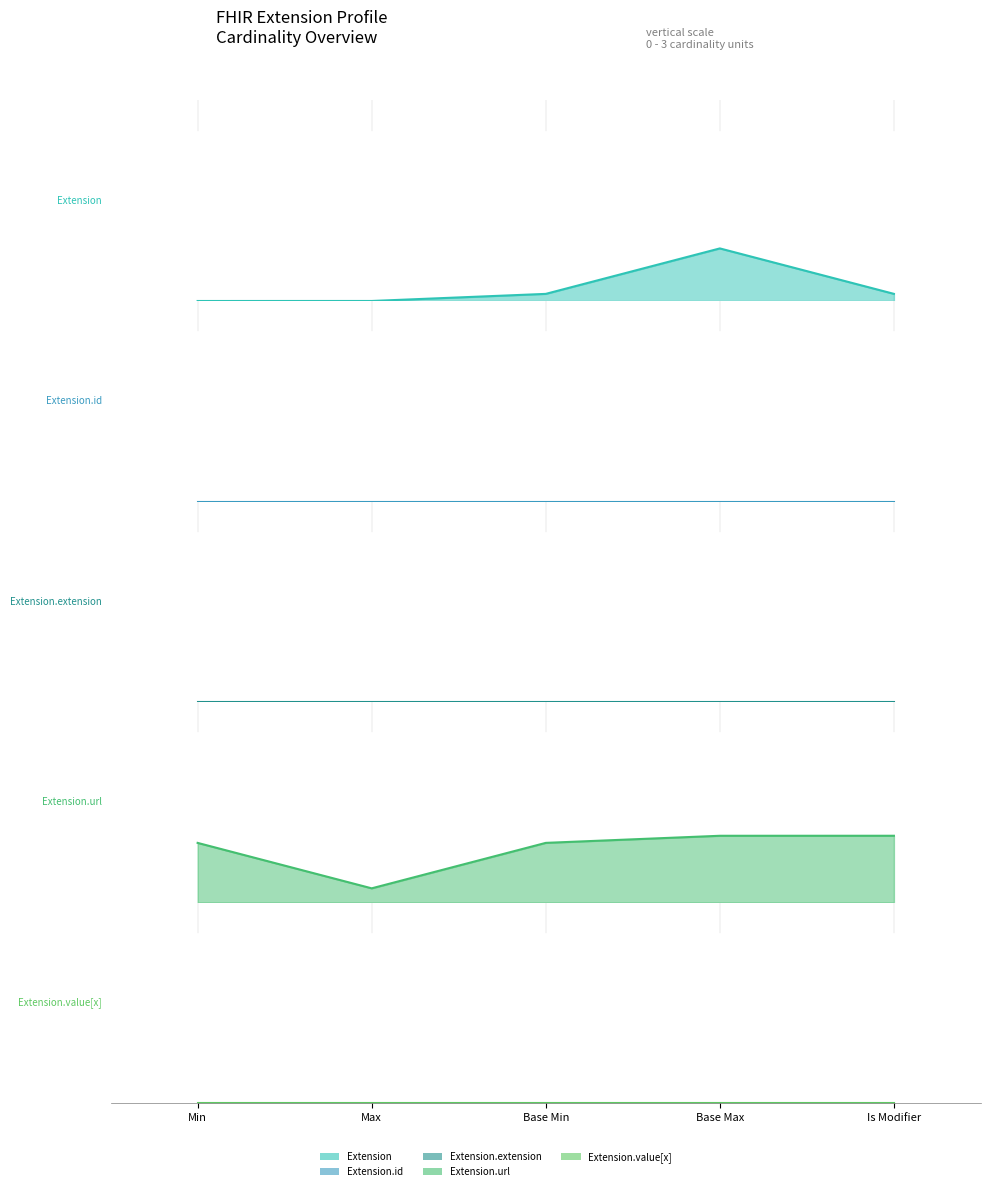

True or false: Extension.url and Extension cross at least once.

False